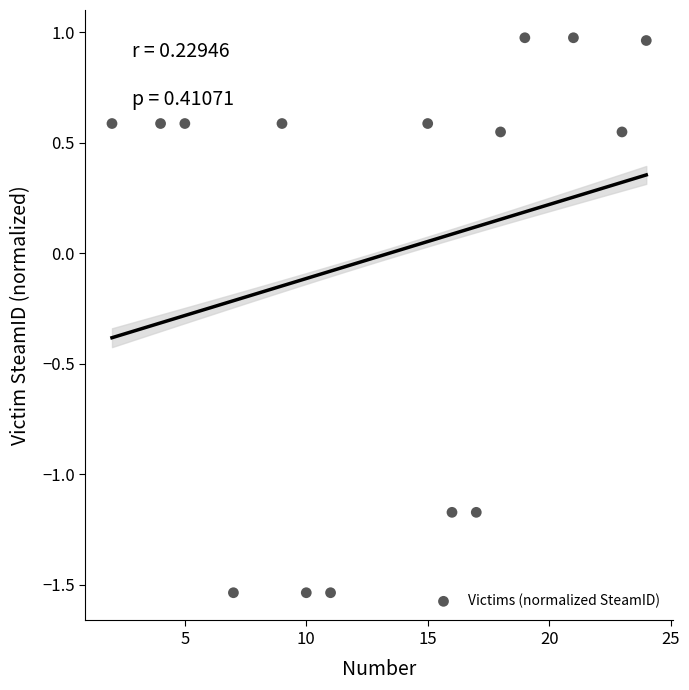

What is the range of X values (max minus min)?

22.0